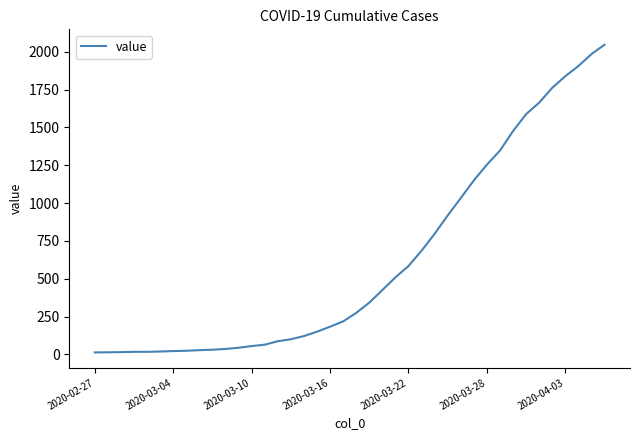

What is the difference between the maximum and minimum values?

2034